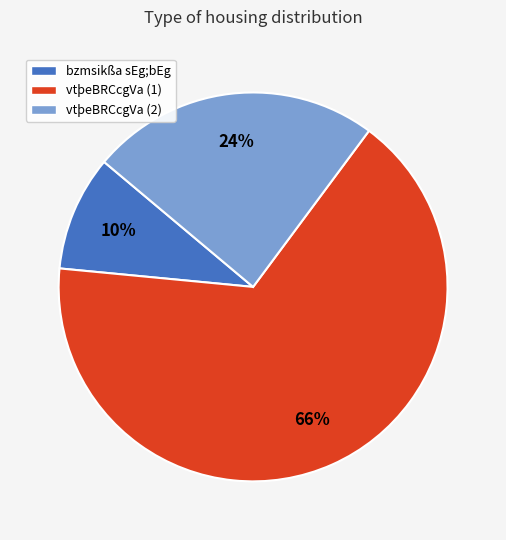

What is the ratio of the value at bzmsikßa sEg;bEg to the value at vtþeBRCcgVa (2)?

0.4